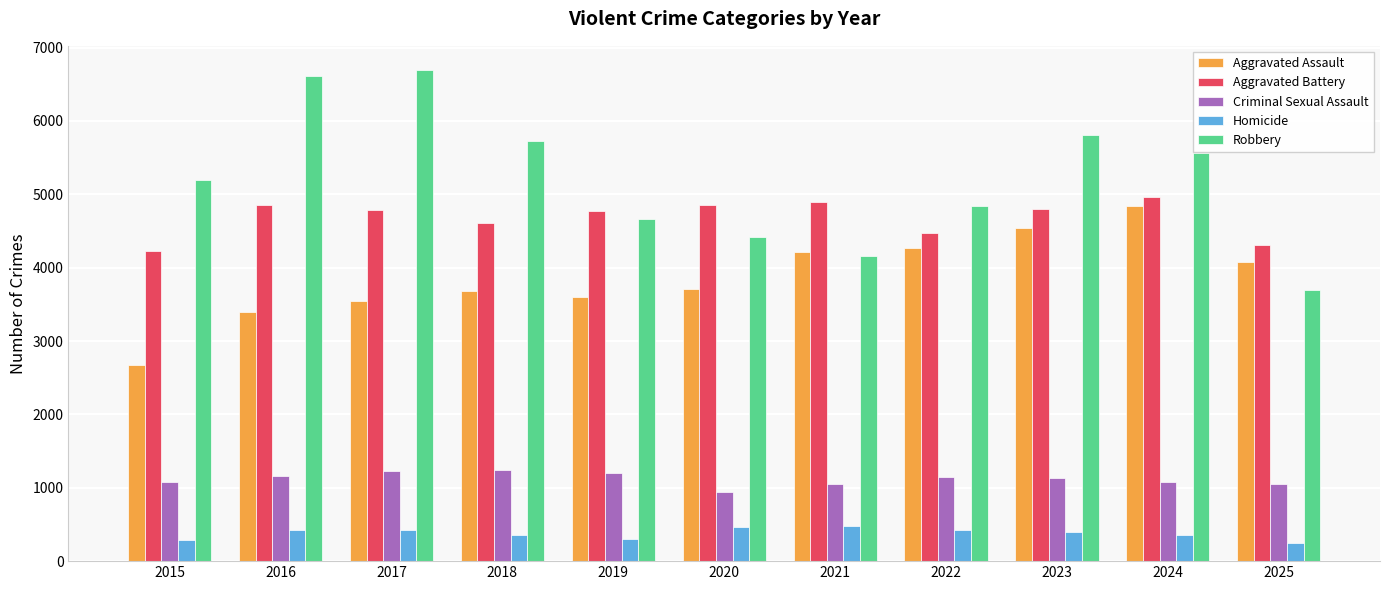

What is the total value across all series at 2017?

16671